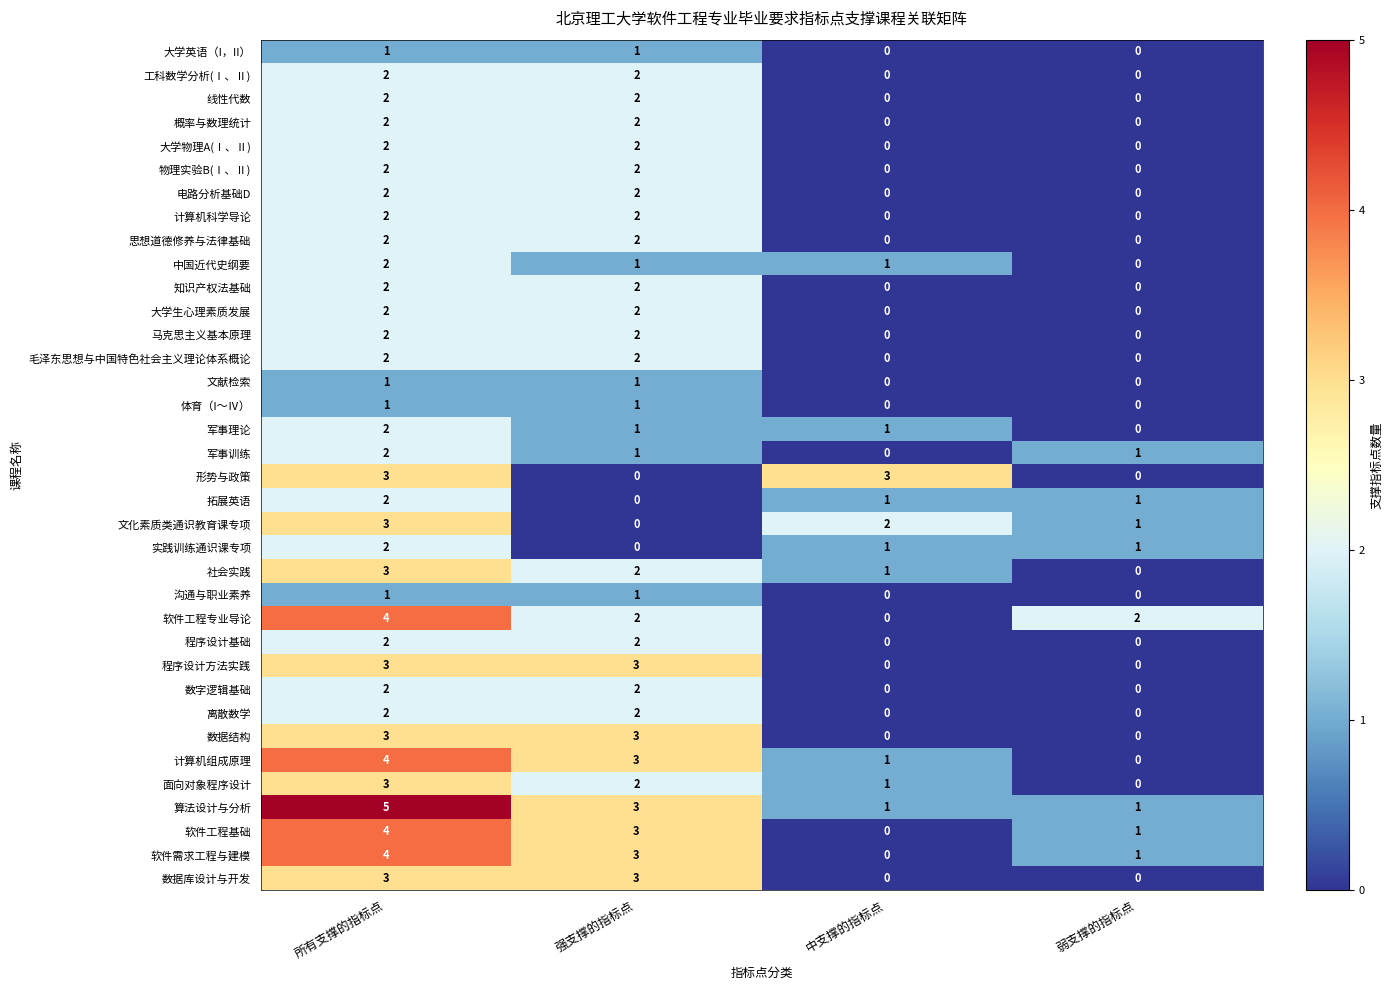

What is the approximate value of 面向对象程序设计 at 所有支撑的指标点?

3